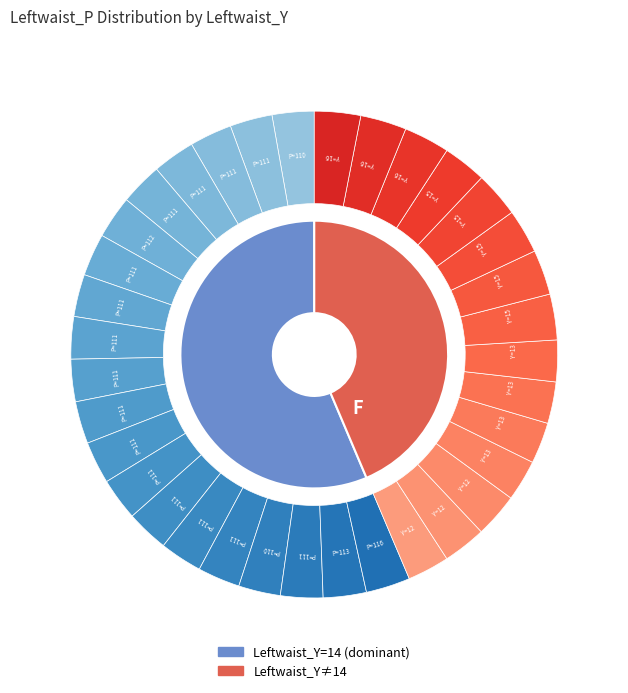

To the nearest percent, what portion does Leftwaist_Y=13 represent?

20%